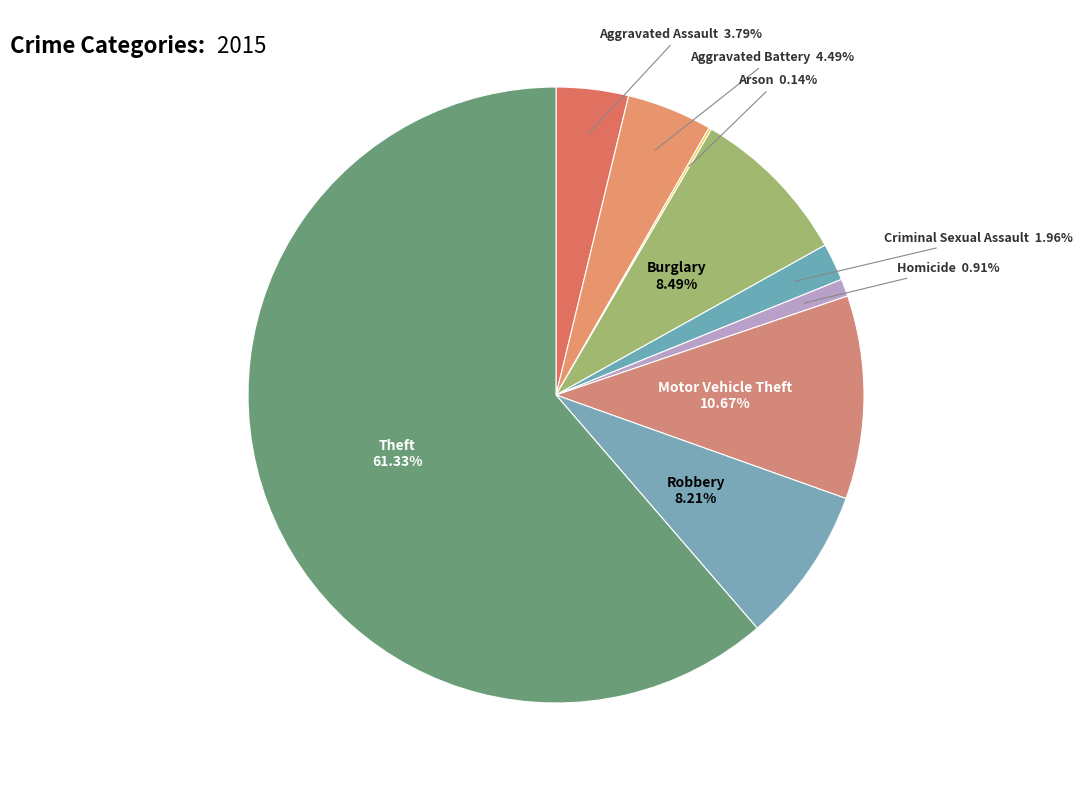

Is there a majority slice in this chart?

Yes